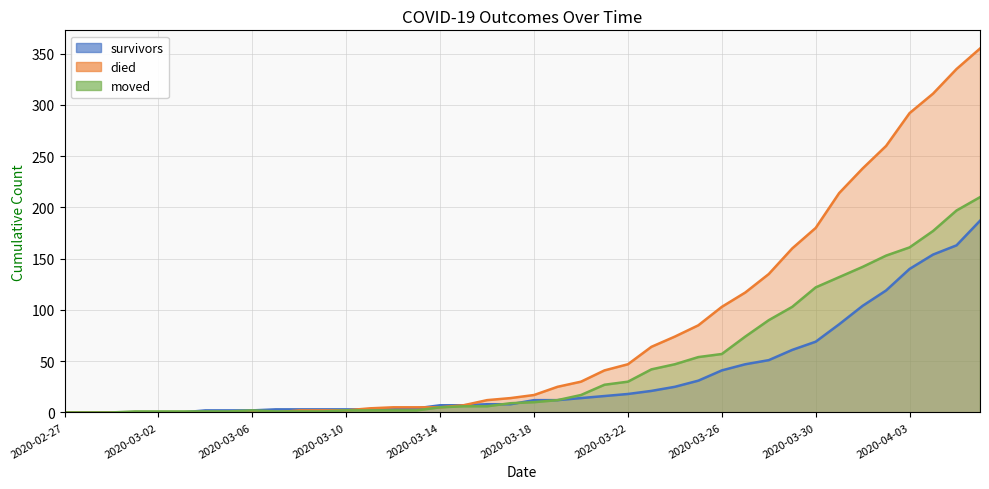

What position from the right is 2020-02-29?

38